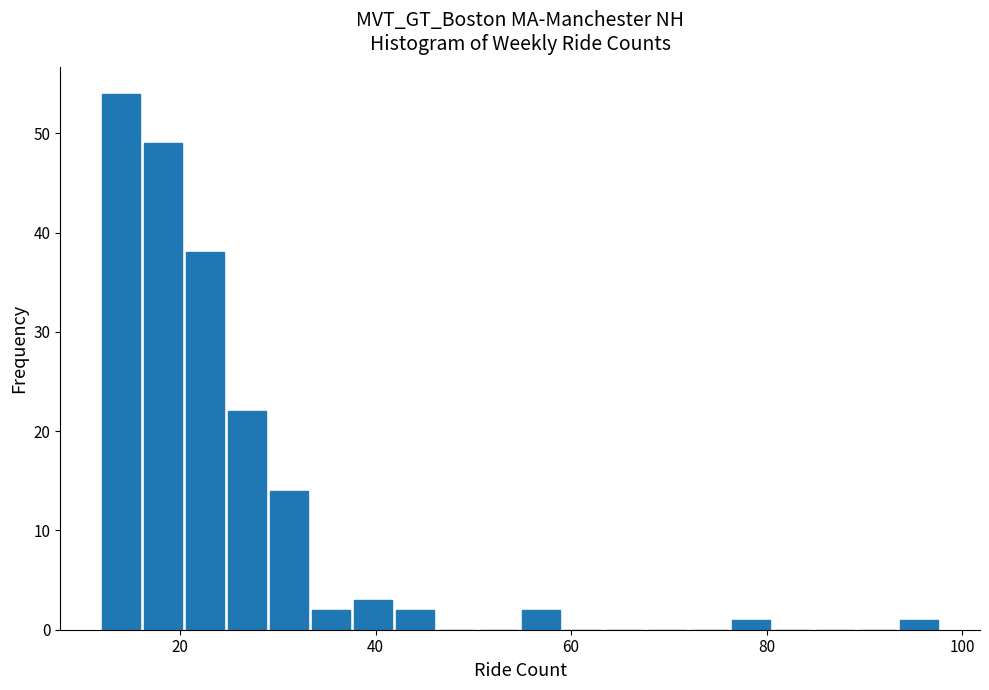

Read against the x-axis, roughly where is the centre of the tallest bar?

14